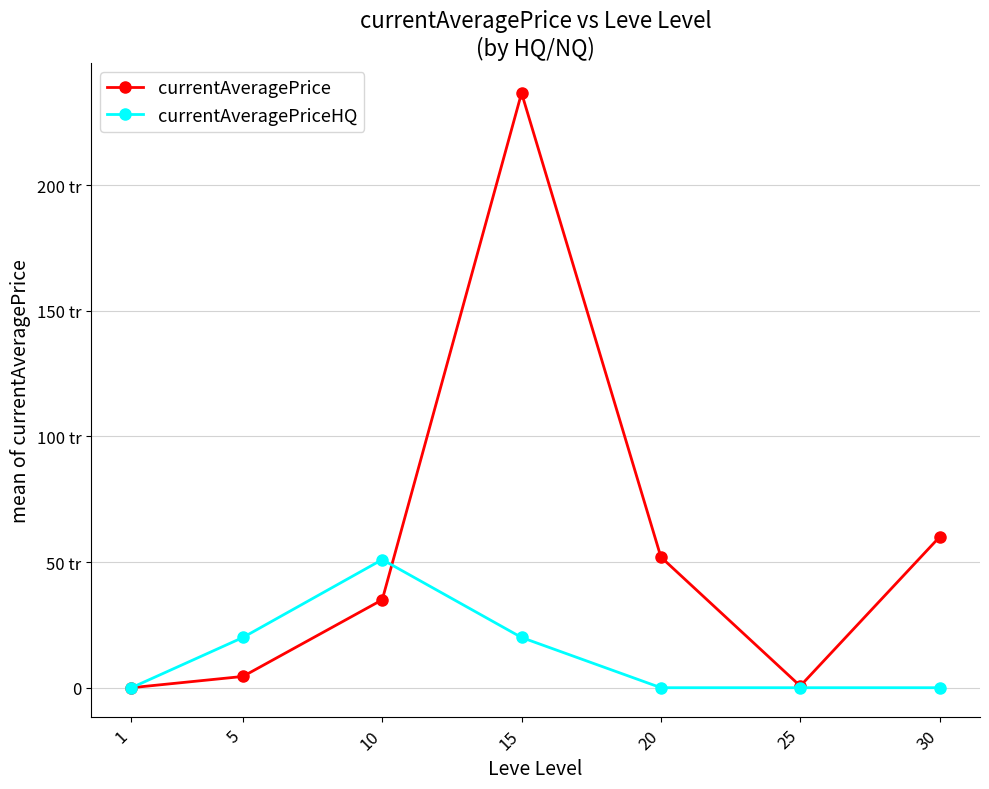

Is this an area chart (filled region under the line)?

No